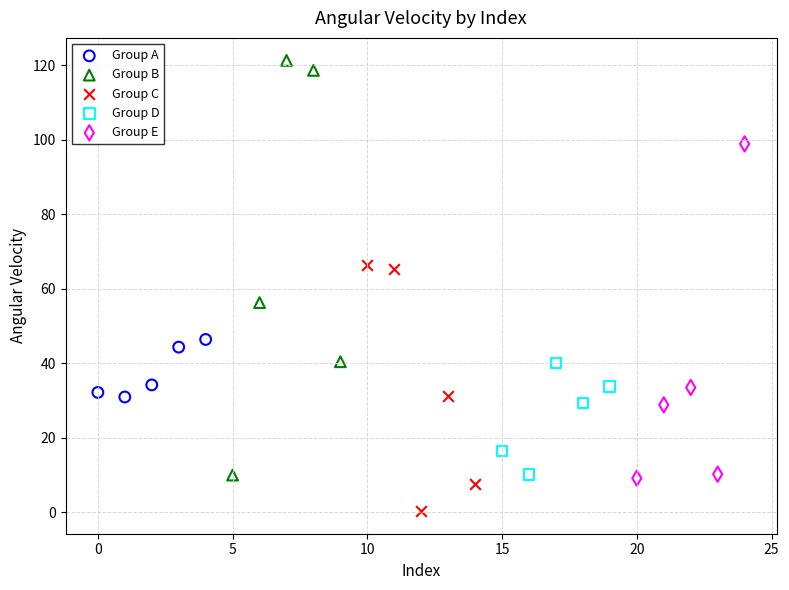

Which series reaches the maximum Y coordinate?

Group B